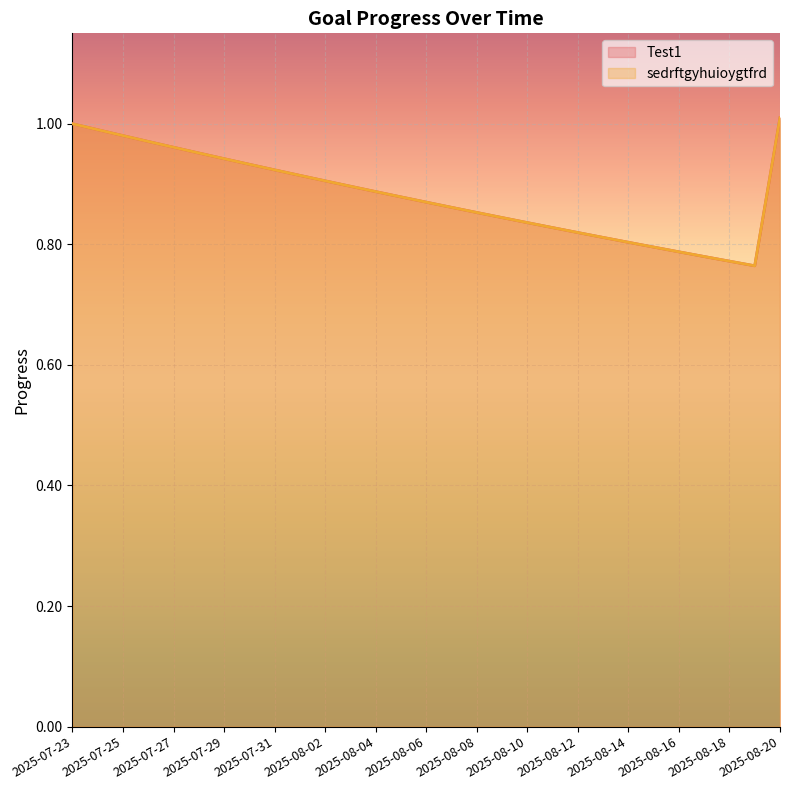

How many interior local valleys does the sedrftgyhuioygtfrd series have?

1